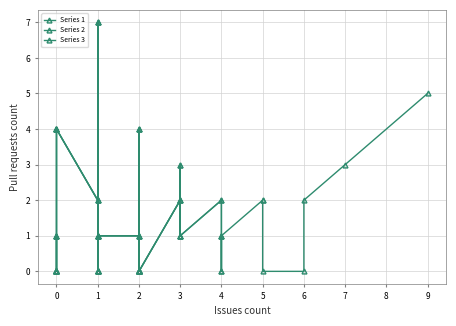

How many values are above zero?

22